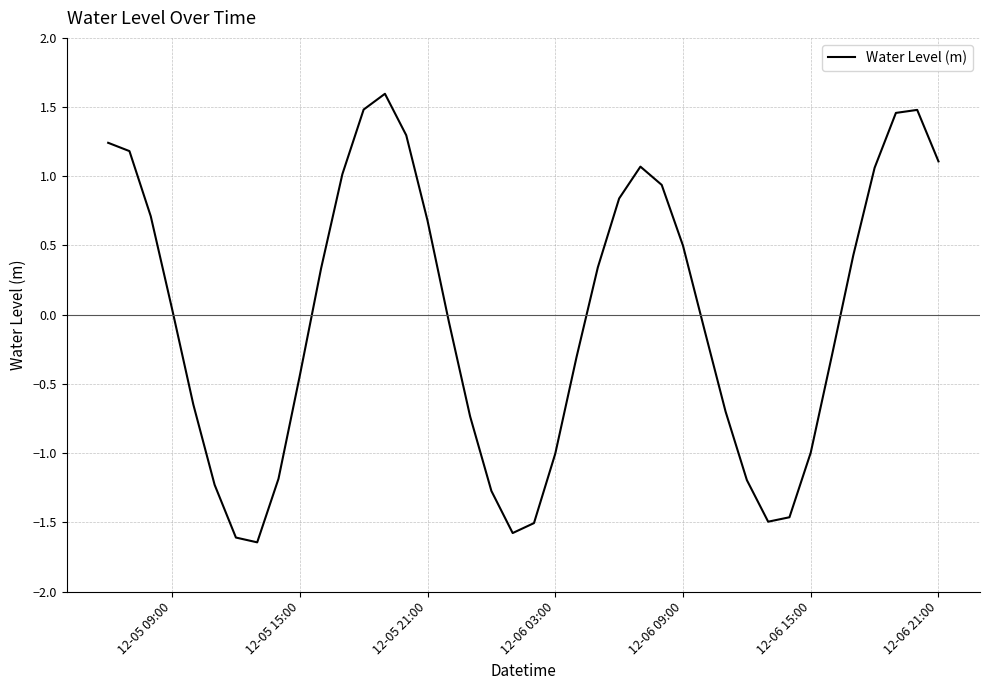

What is the maximum value shown in the chart?

1.6